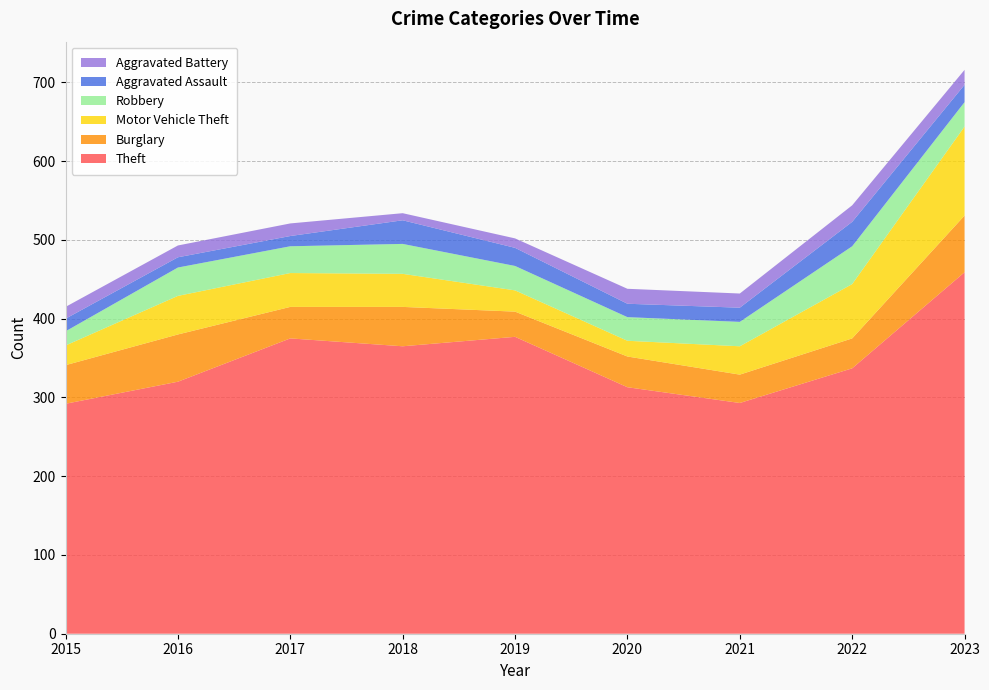

Reading left to right, extract all data points from this chart.

Theft: 2015=292	2016=320	2017=375	2018=365	2019=377	2020=313	2021=293	2022=337	2023=459
Burglary: 2015=49	2016=60	2017=40	2018=50	2019=32	2020=39	2021=36	2022=38	2023=72
Motor Vehicle Theft: 2015=25	2016=49	2017=43	2018=42	2019=27	2020=20	2021=36	2022=69	2023=113
Robbery: 2015=18	2016=36	2017=34	2018=38	2019=31	2020=30	2021=31	2022=48	2023=31
Aggravated Assault: 2015=16	2016=13	2017=13	2018=30	2019=23	2020=17	2021=18	2022=31	2023=22
Aggravated Battery: 2015=15	2016=15	2017=16	2018=9	2019=12	2020=19	2021=18	2022=21	2023=19